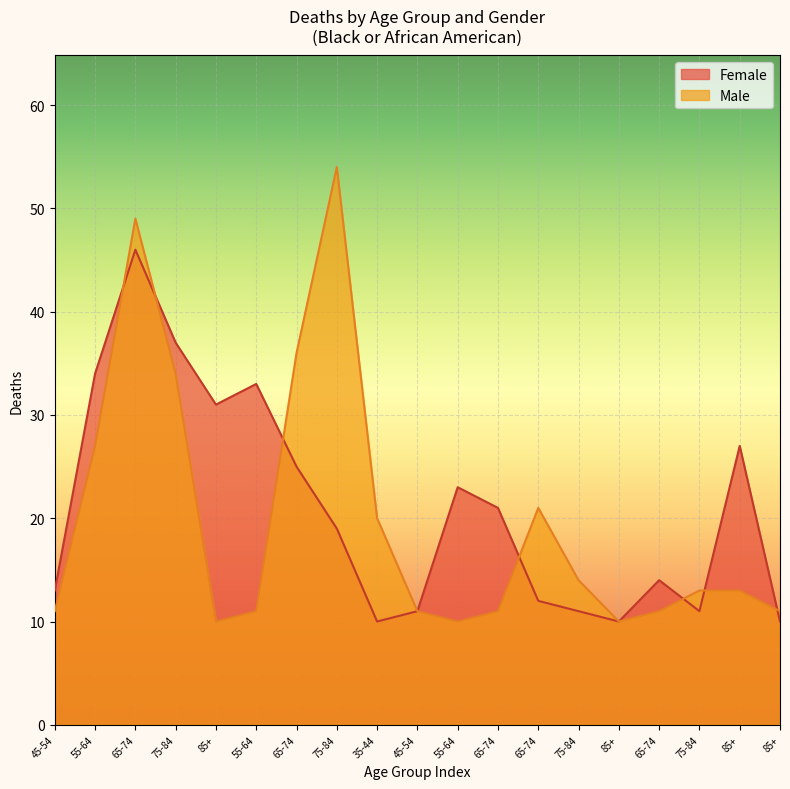

Reading left to right, extract all data points from this chart.

Female: 13	34	46	37	31	33	25	19	10	11	23	21	12	11	10	14	11	27	10
Male: 11	27	49	34	10	11	36	54	20	11	10	11	21	14	10	11	13	13	11